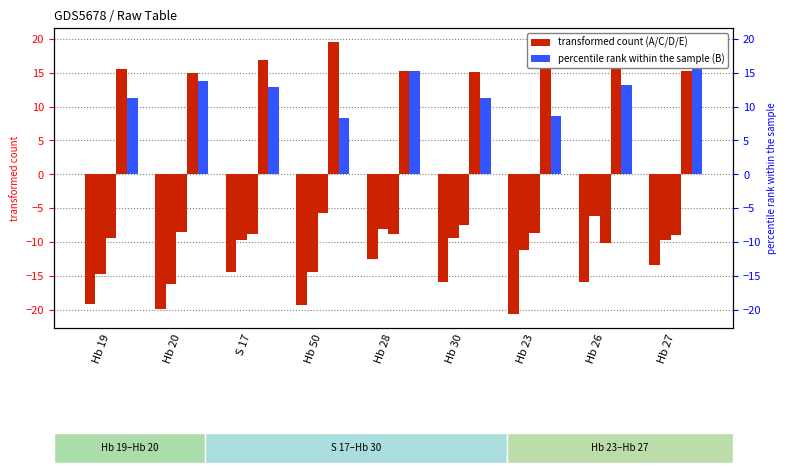

The D series shows -9.0 at Hb 27. True or false?

True